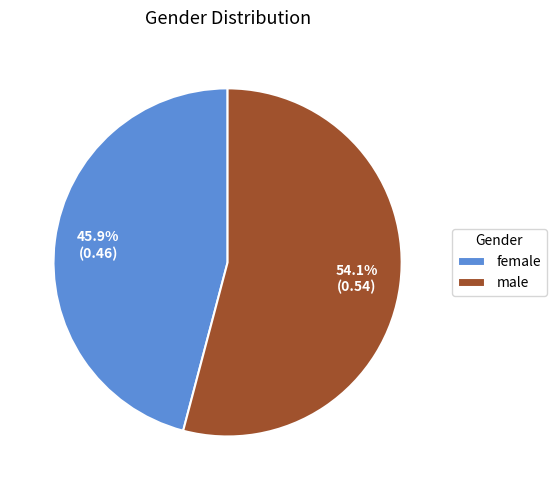

True or false: female accounts for 55% of the total.

False